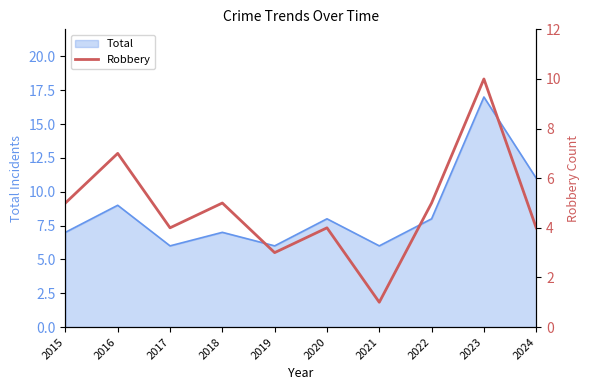

Which category has the highest value across all series?

2023